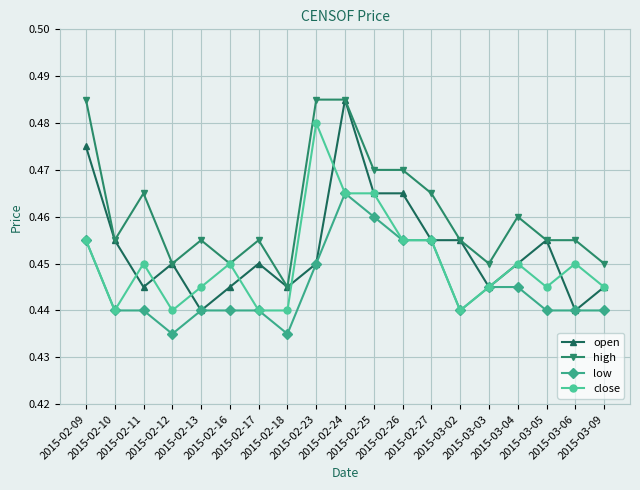

True or false: high and low intersect in this chart.

False